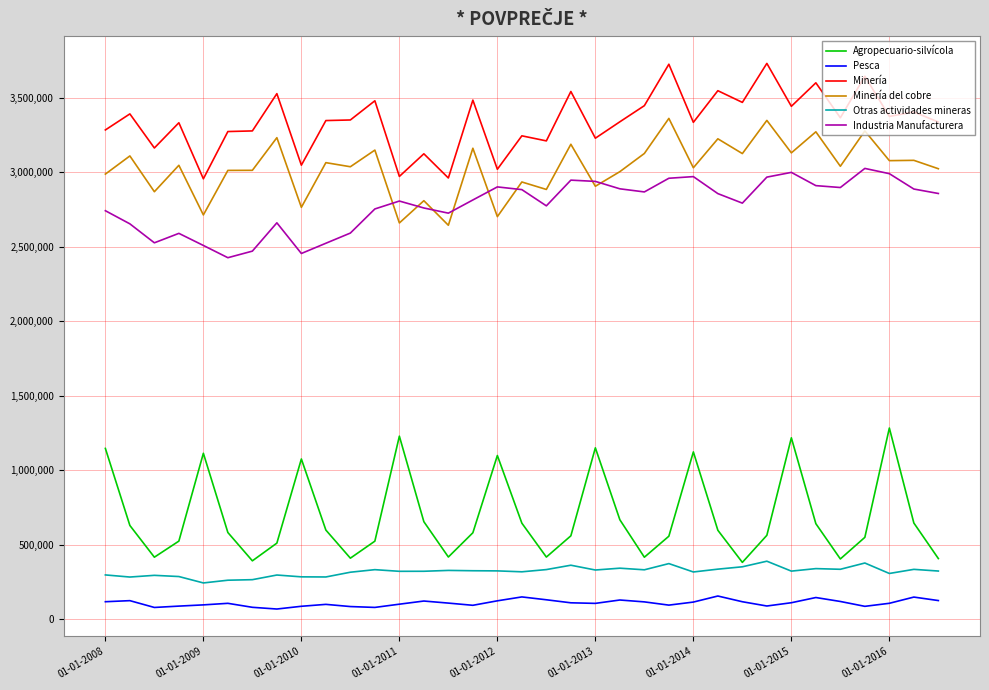

True or false: Minería and Otras actividades mineras intersect in this chart.

False